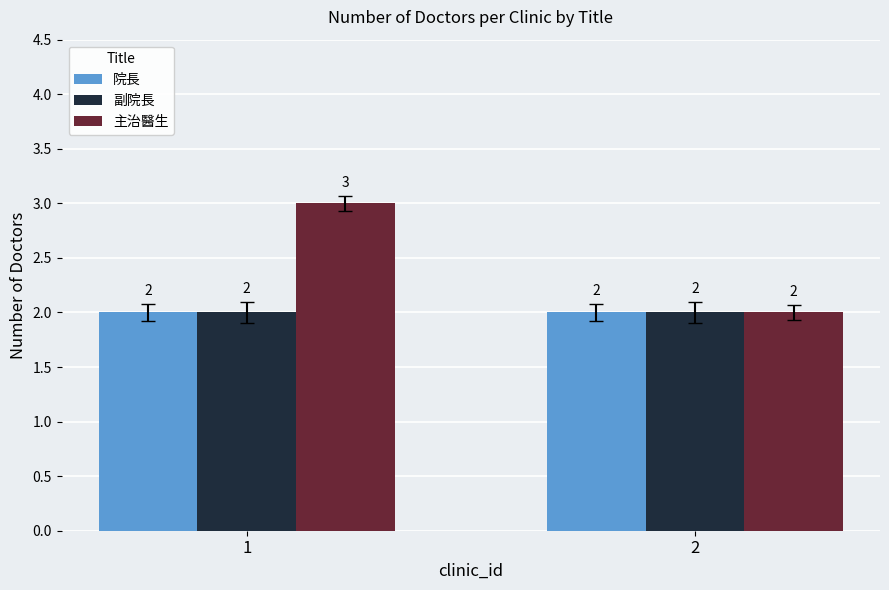

The 副院長 series shows 2 at 2. True or false?

True